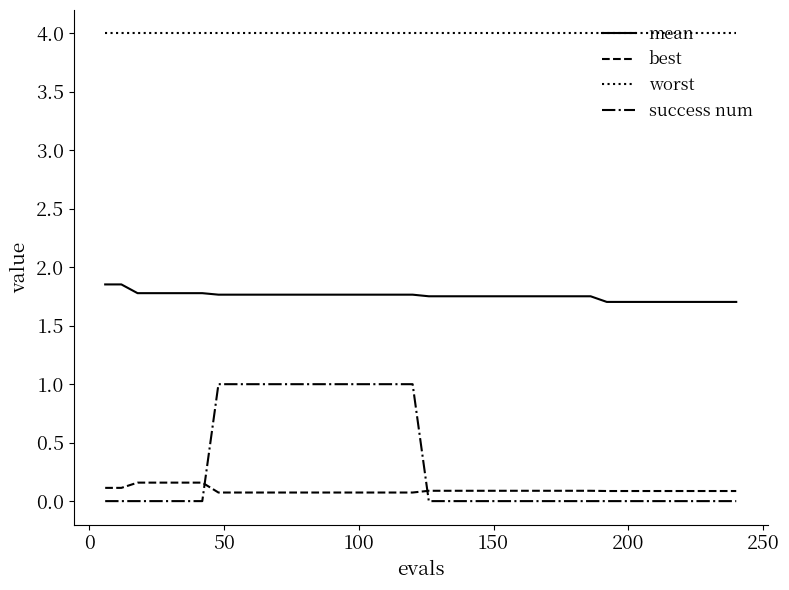

Which series has the largest total across all categories?

worst